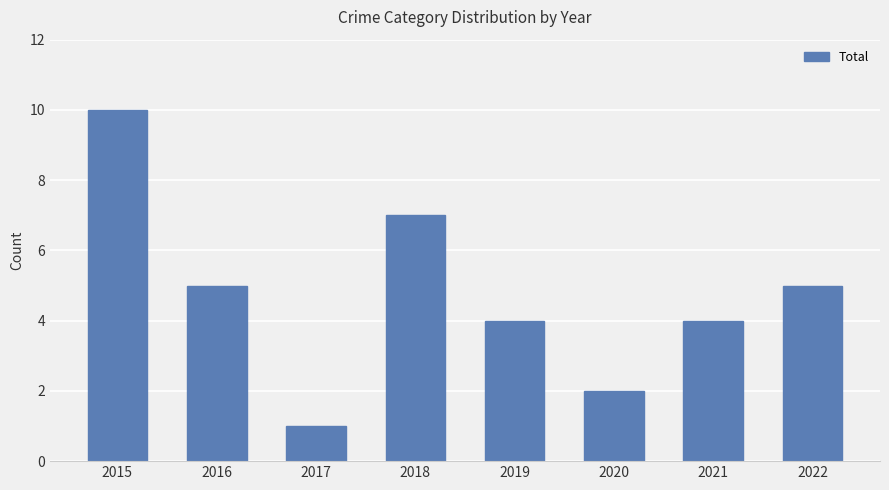

Reading right to left, extract all data points from this chart.

2022=5	2021=4	2020=2	2019=4	2018=7	2017=1	2016=5	2015=10